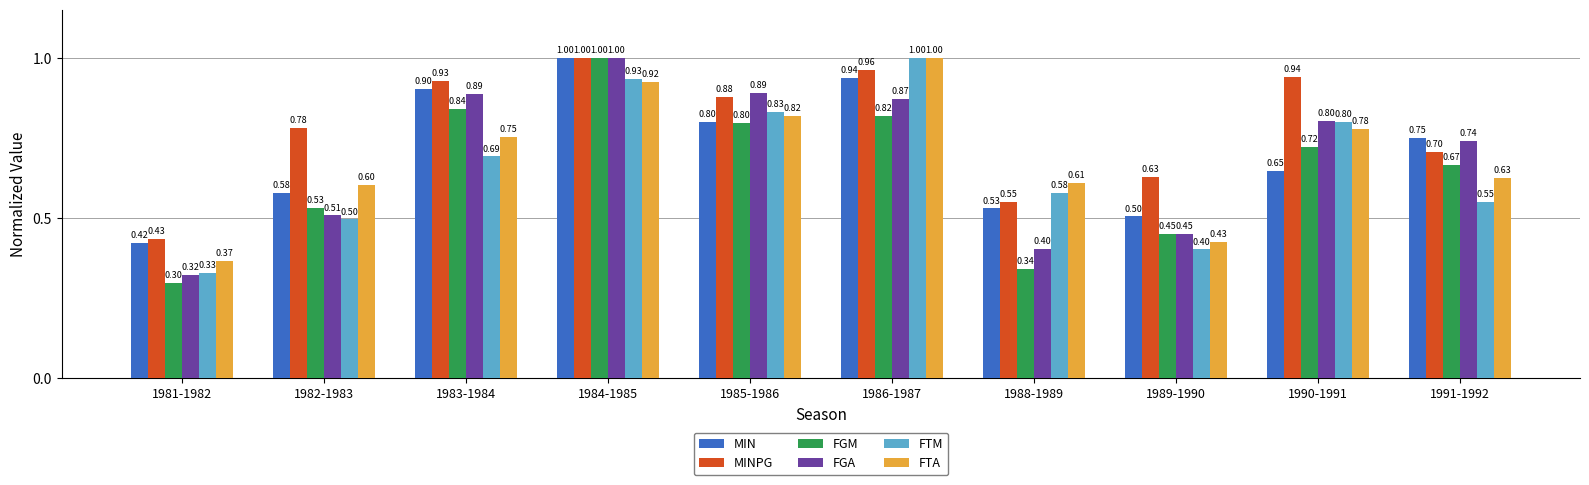

At which category is the sum across all series the highest?

1984-1985